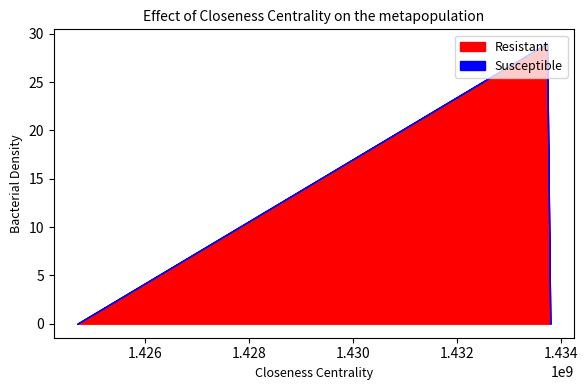

At how many categories does at least one series exceed 28?

1